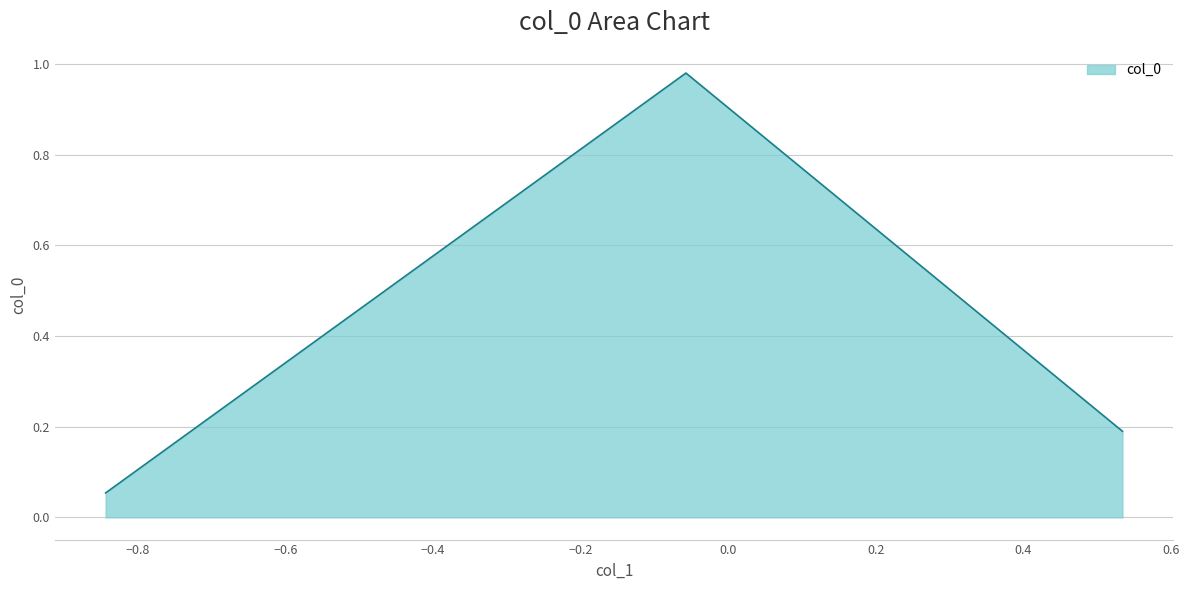

What is the difference between the maximum and minimum values?

0.9